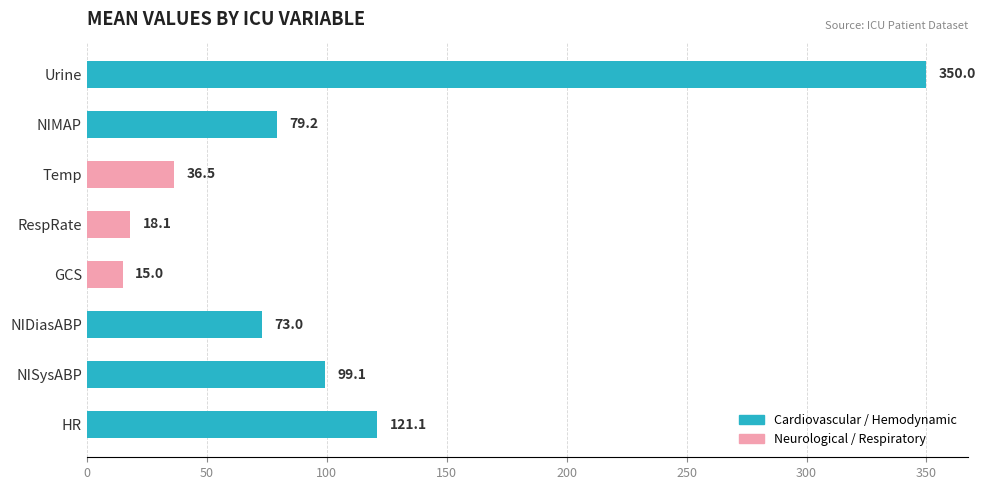

What value does the data have at HR?

121.1